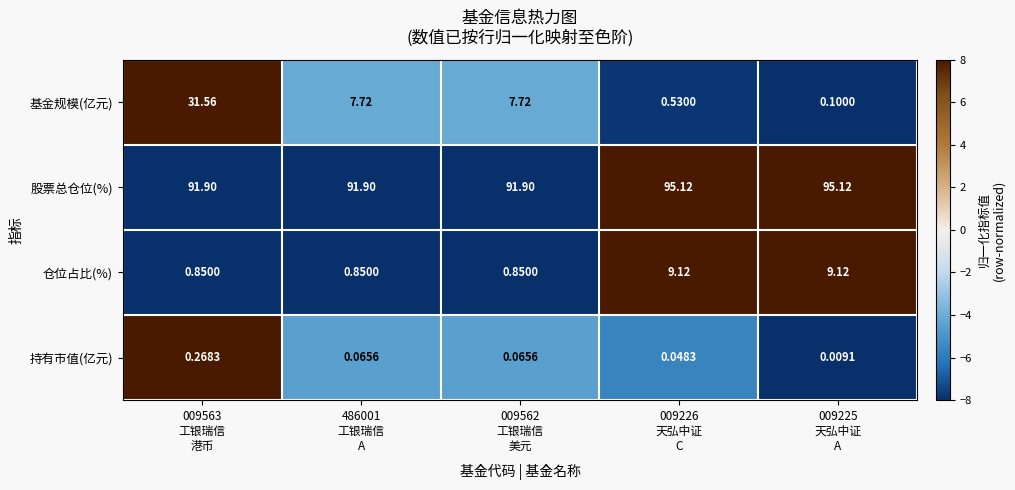

Which series has the widest spread of values?

基金规模(亿元)